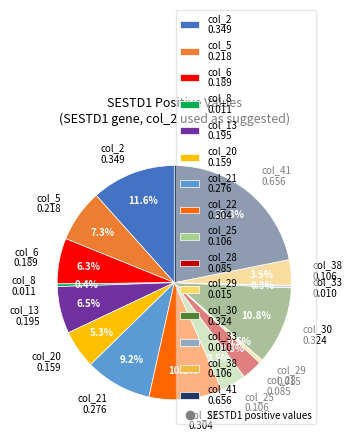

How many slices are in this pie chart?

15